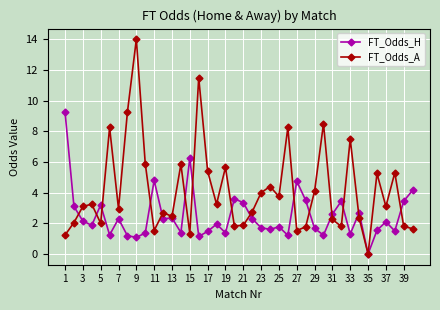

Which series has the largest range (max minus min)?

FT_Odds_A